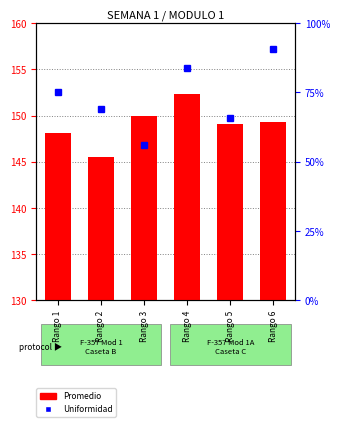

True or false: Promedio (count) has a value of 251.7 at Rango 3.

False